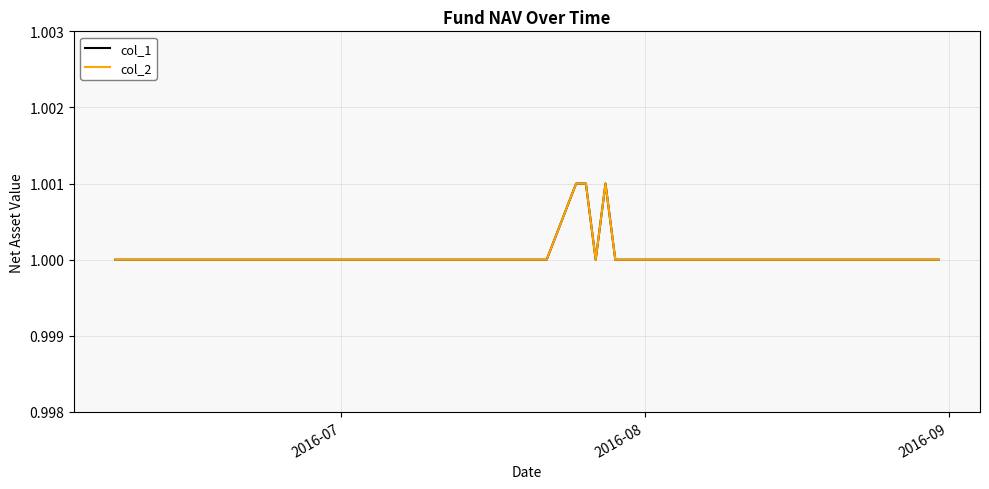

Does the chart display data point markers on the line(s)?

No